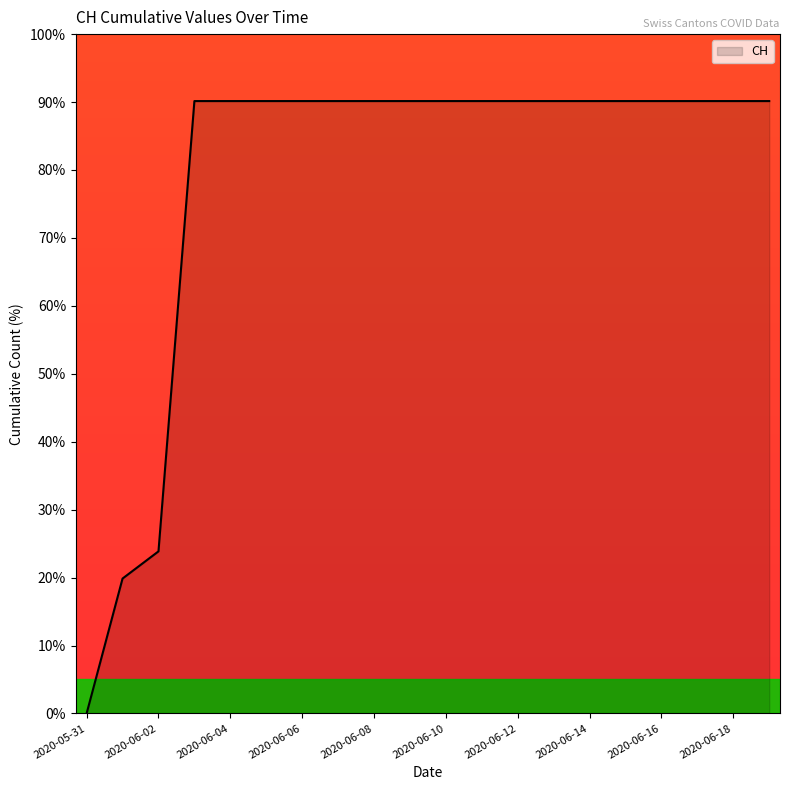

What is the difference between the maximum and minimum values?

90.1